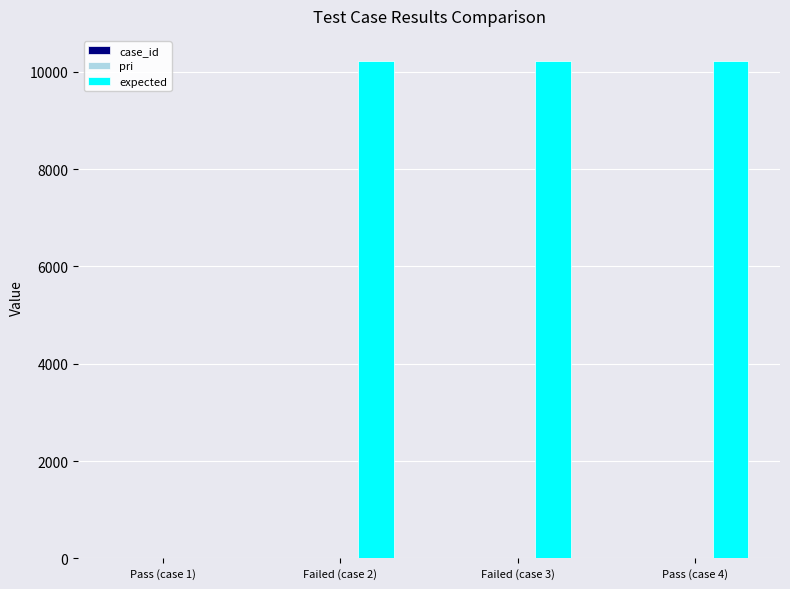

What is the maximum value for expected?

10228